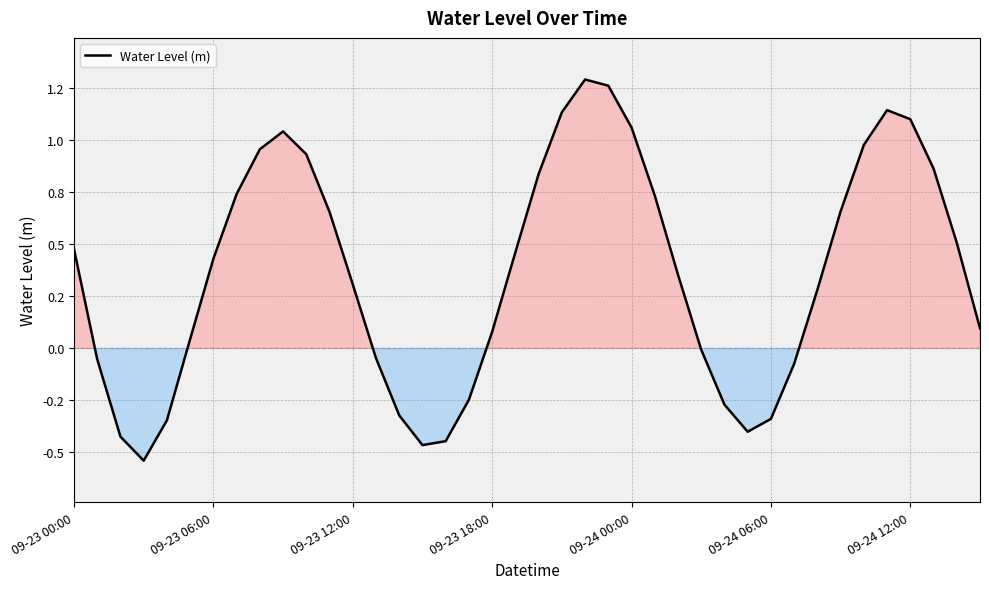

Reading right to left, extract all data points from this chart.

0.1	0.5	0.9	1.1	1.1	1.0	0.7	0.3	-0.1	-0.3	-0.4	-0.3	-0.0	0.4	0.7	1.1	1.3	1.3	1.1	0.8	0.5	0.1	-0.2	-0.4	-0.5	-0.3	-0.0	0.3	0.7	0.9	1.0	1.0	0.7	0.4	0.0	-0.3	-0.5	-0.4	-0.1	0.5